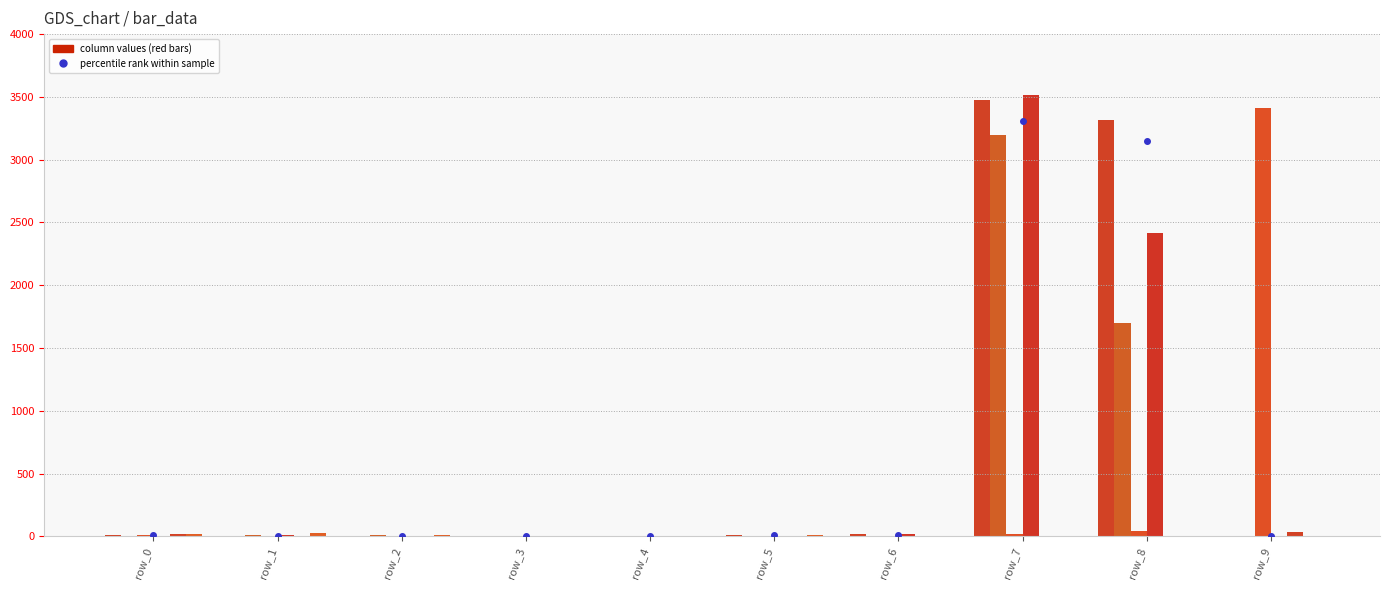

At which category is the sum across all series the highest?

row_7